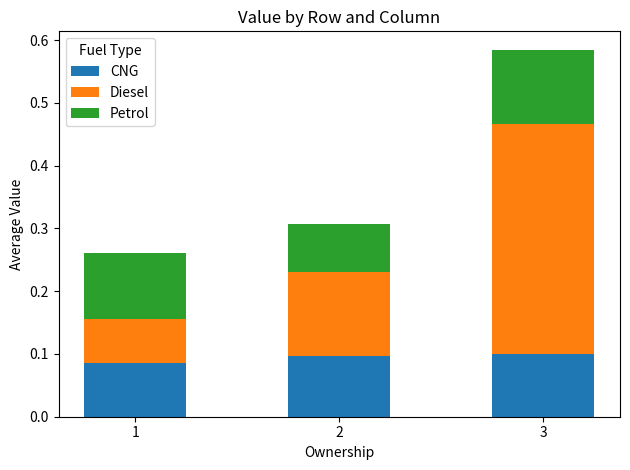

Count the CNG values in the range 0 to 1.

3